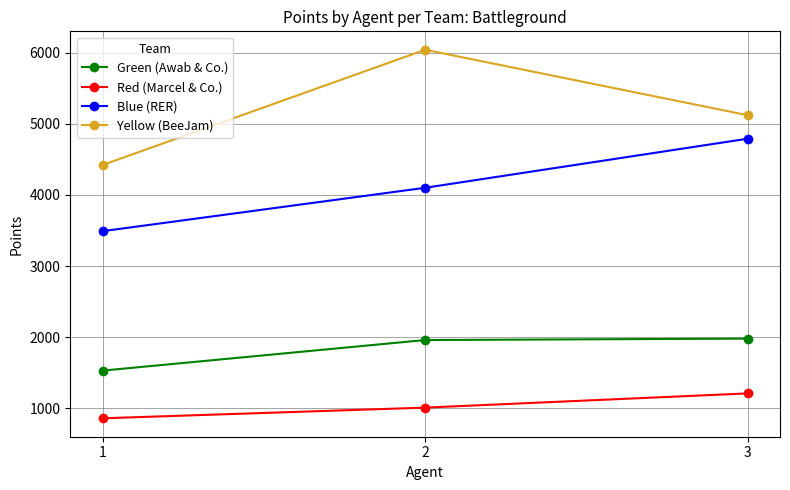

How many values in the Blue (RER) series are below 4100?

1